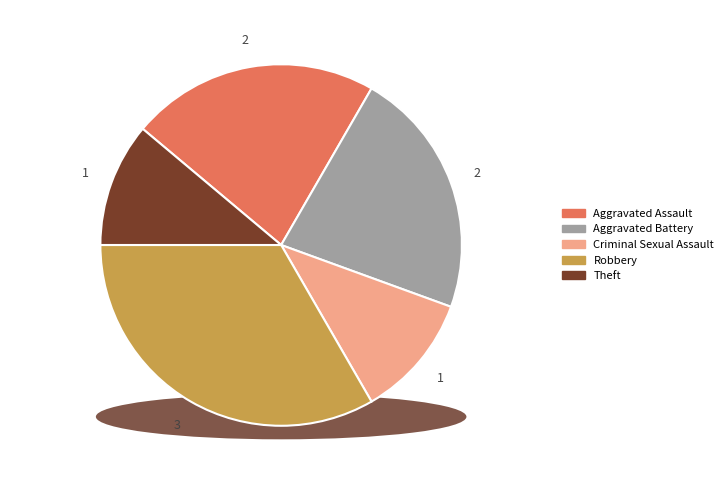

To the nearest percent, what portion does Robbery represent?

33%